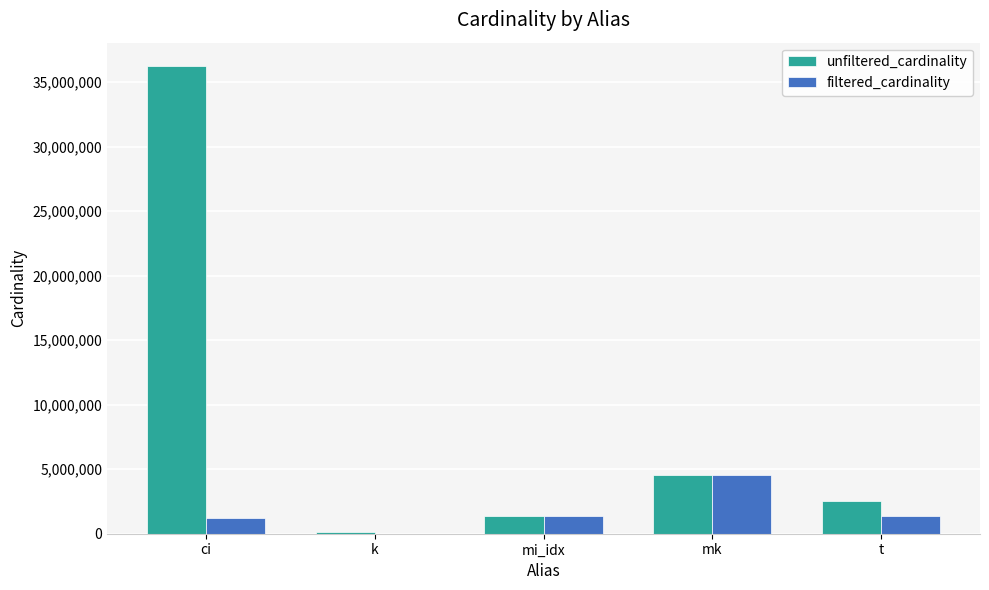

Which category has the highest value in the unfiltered_cardinality series?

ci